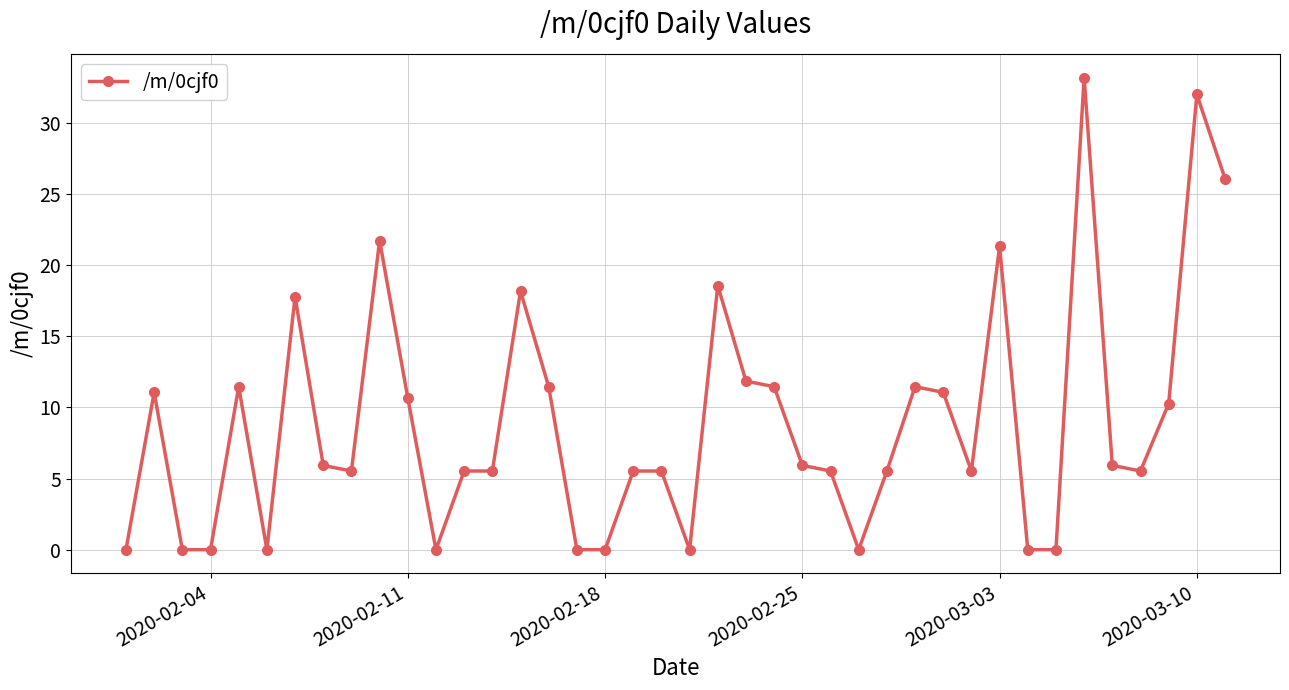

True or false: there are more than 2 points higher than both neighbors.

True